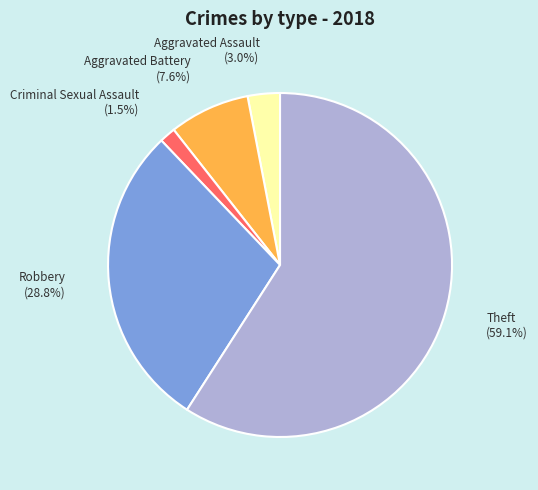

Which category has the biggest portion of the pie?

Theft